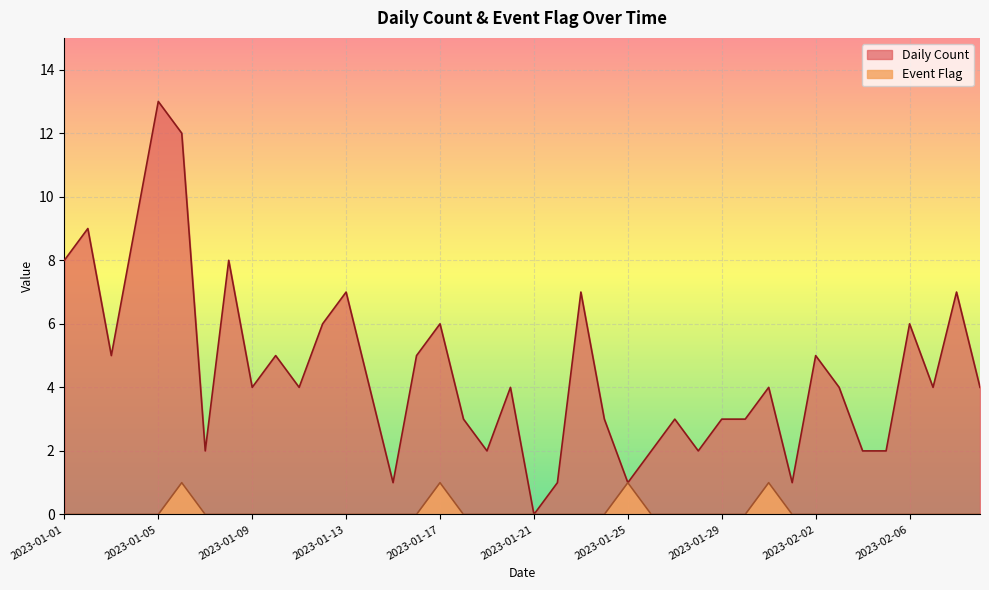

What is the label of the 8th point from the left?

2023-01-08